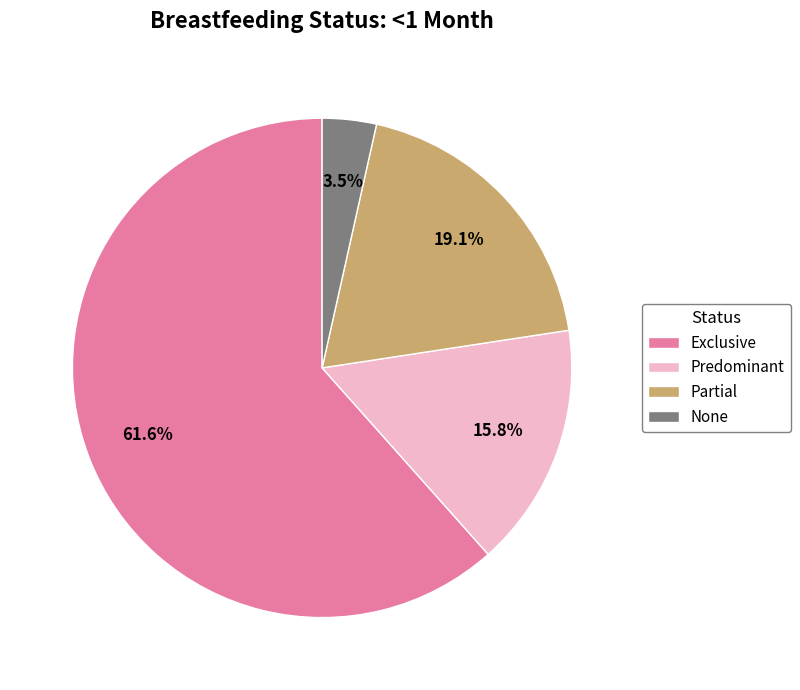

Which category has the smallest portion of the pie?

None